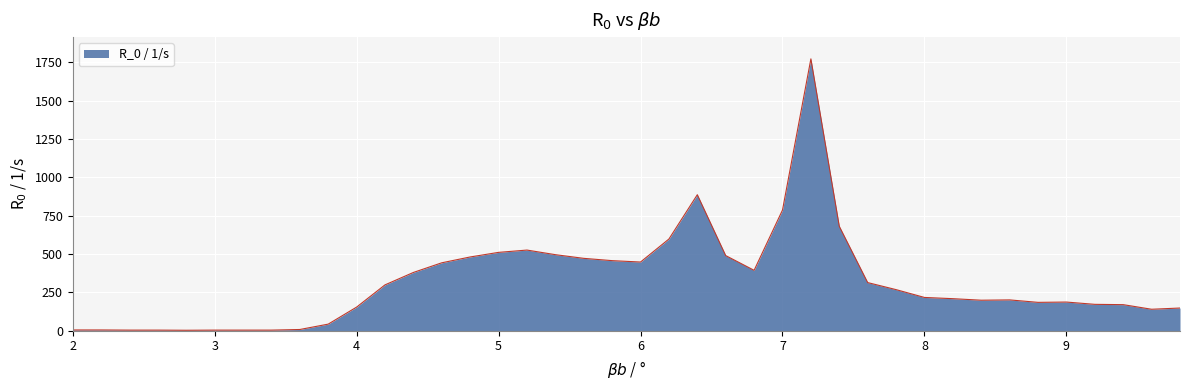

What is the difference between the maximum and minimum values?

1770